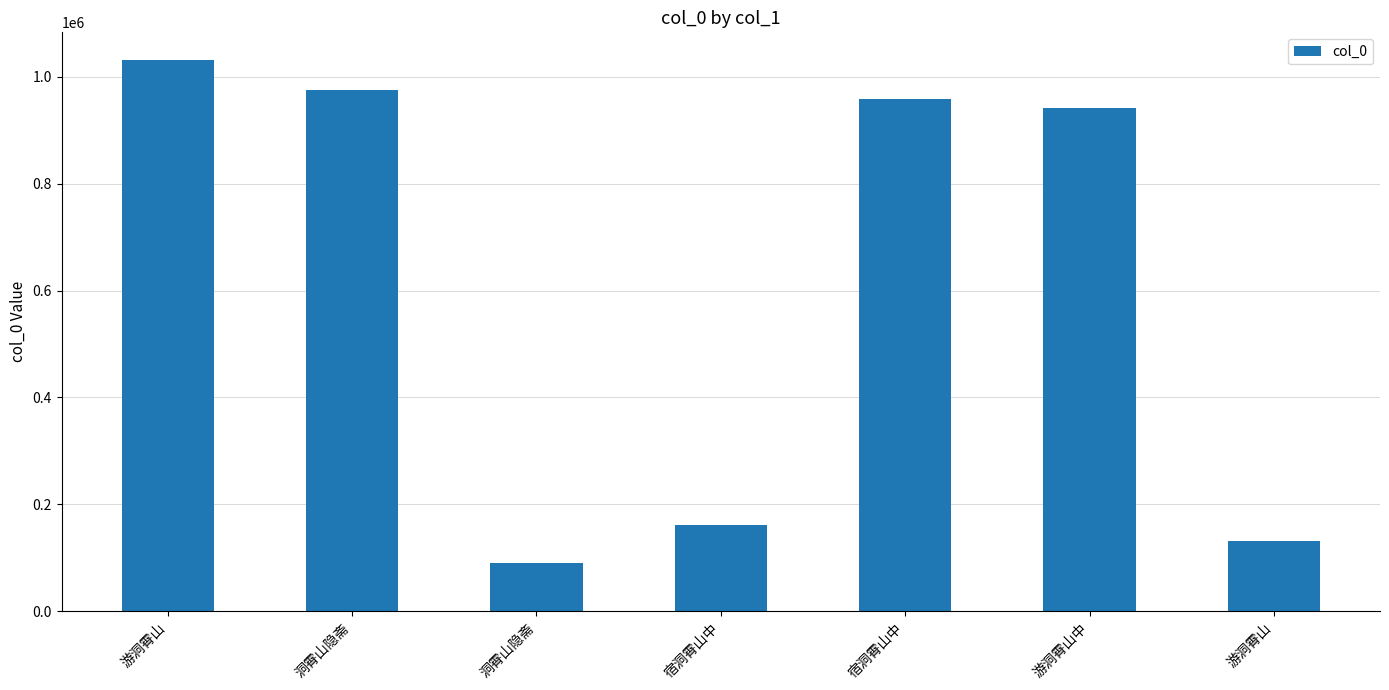

Count the number of categories in the chart.

7